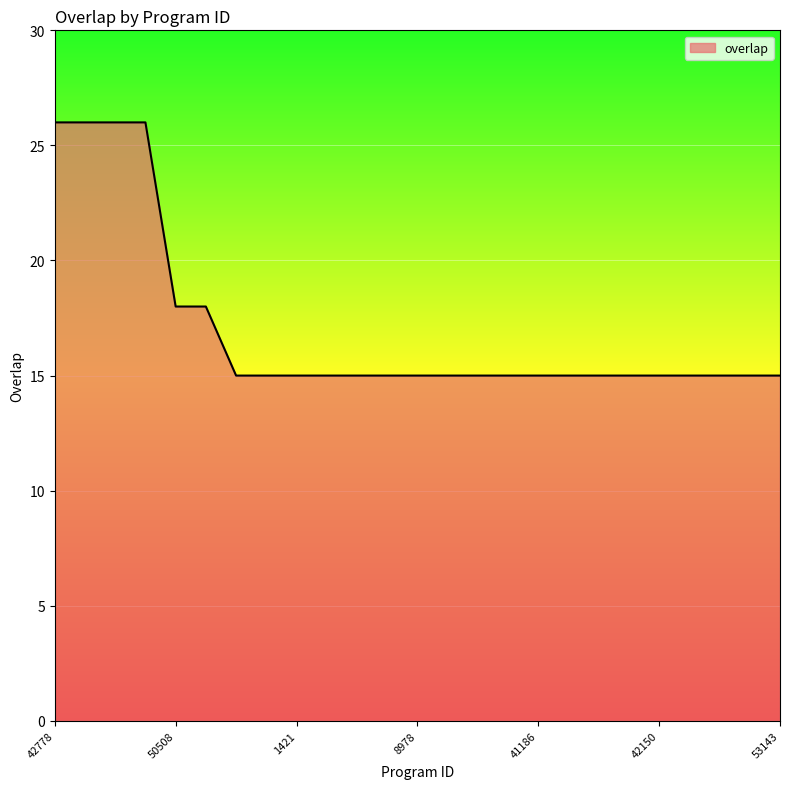

What is the difference between the maximum and minimum values?

11